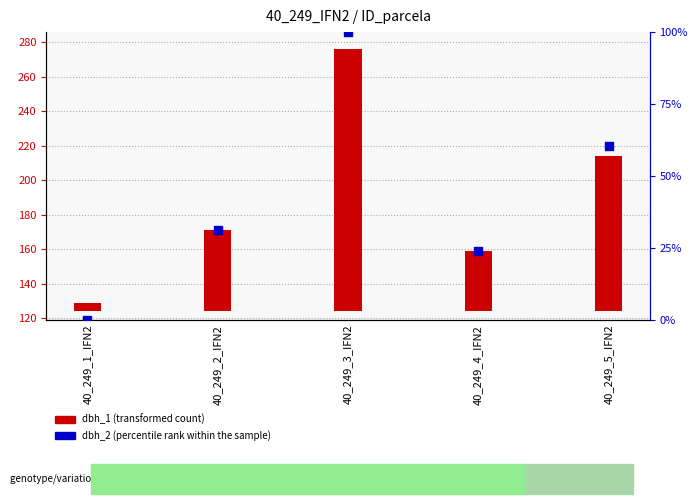

Which series reaches the maximum Y coordinate?

dbh_1 (transformed count)